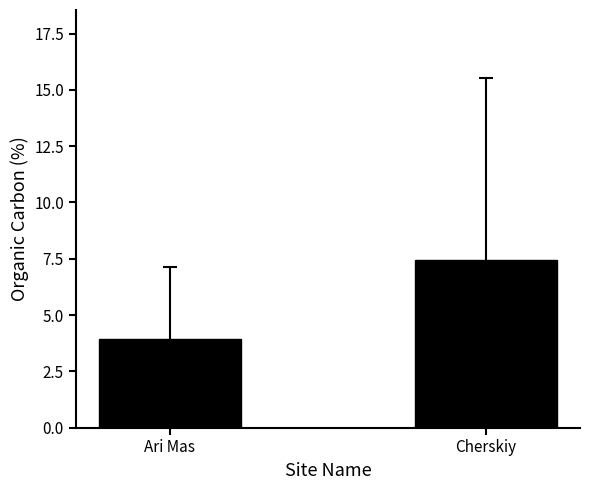

Reading right to left, extract all data points from this chart.

Cherskiy=7.5	Ari Mas=3.9